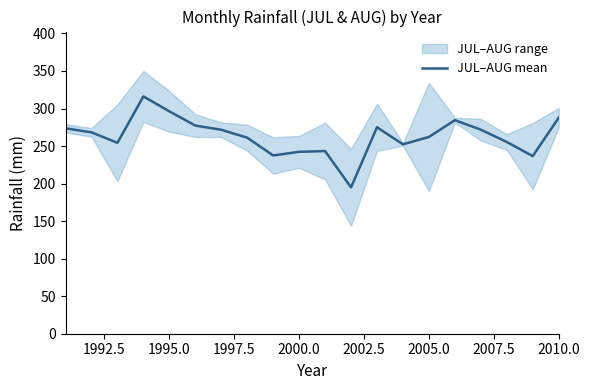

How many values are below 268?

10